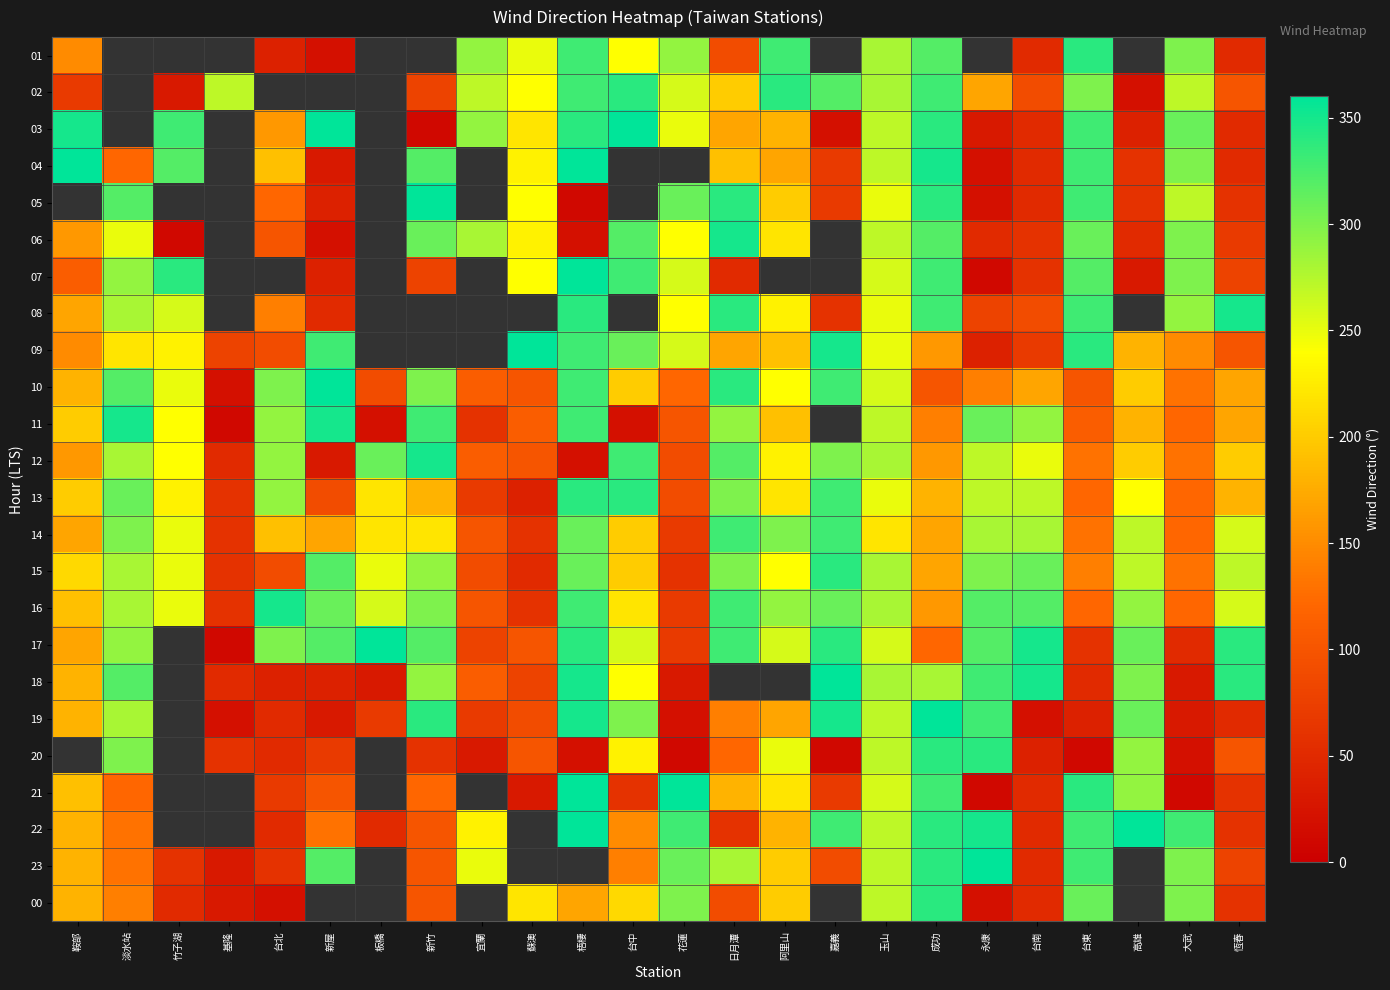

What is the difference between the maximum and minimum values in the 08 series?

300.0